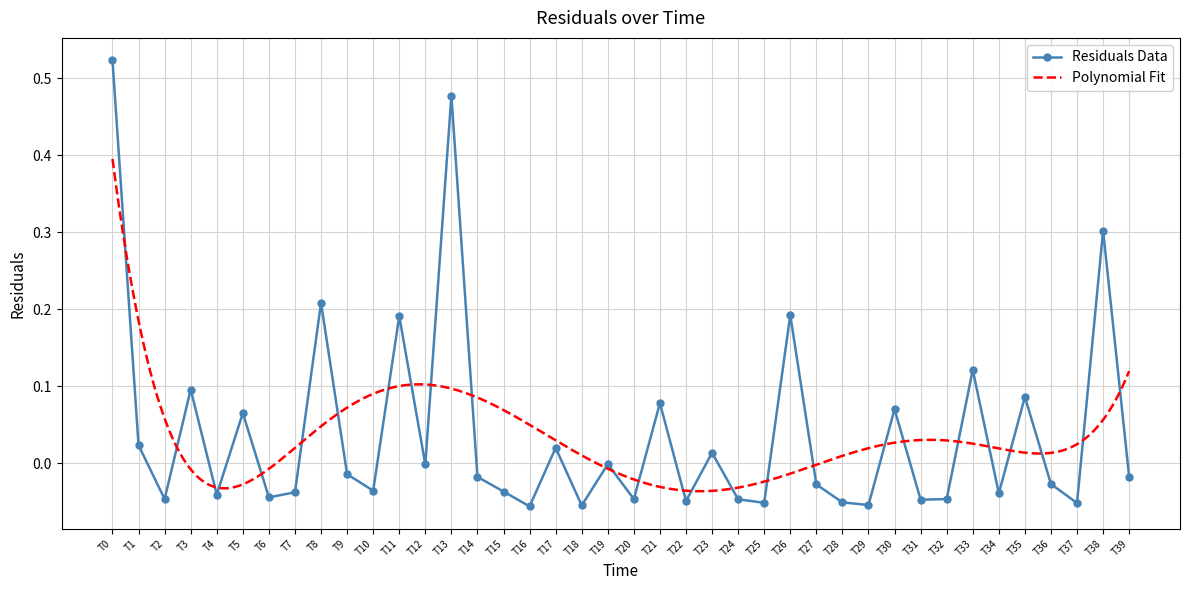

In Residuals Data, how many points are higher than both neighbors (excluding endpoints)?

14